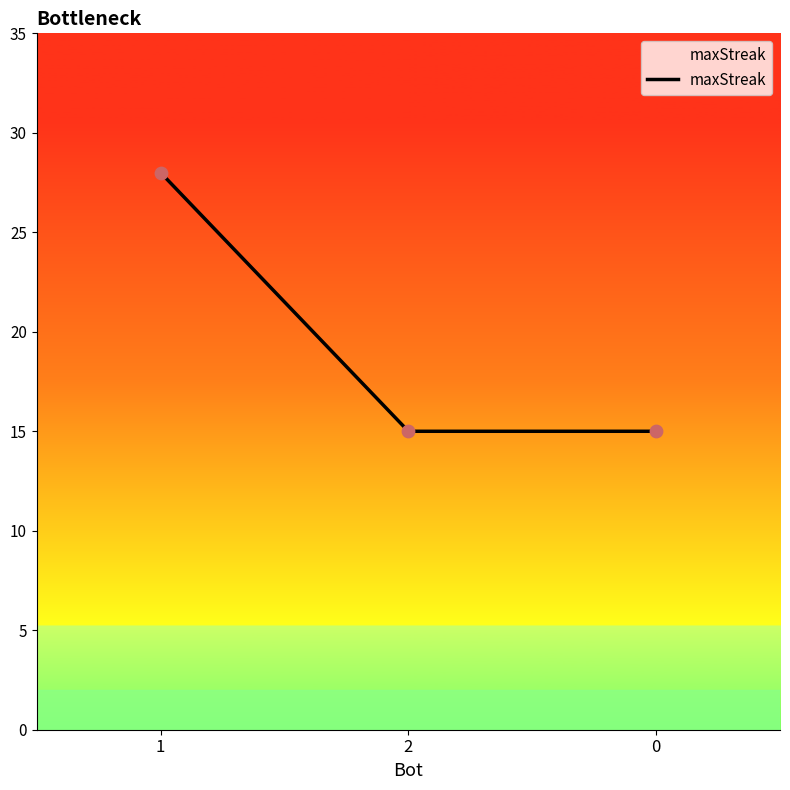

What is the change in value from 1 to 0?

-13